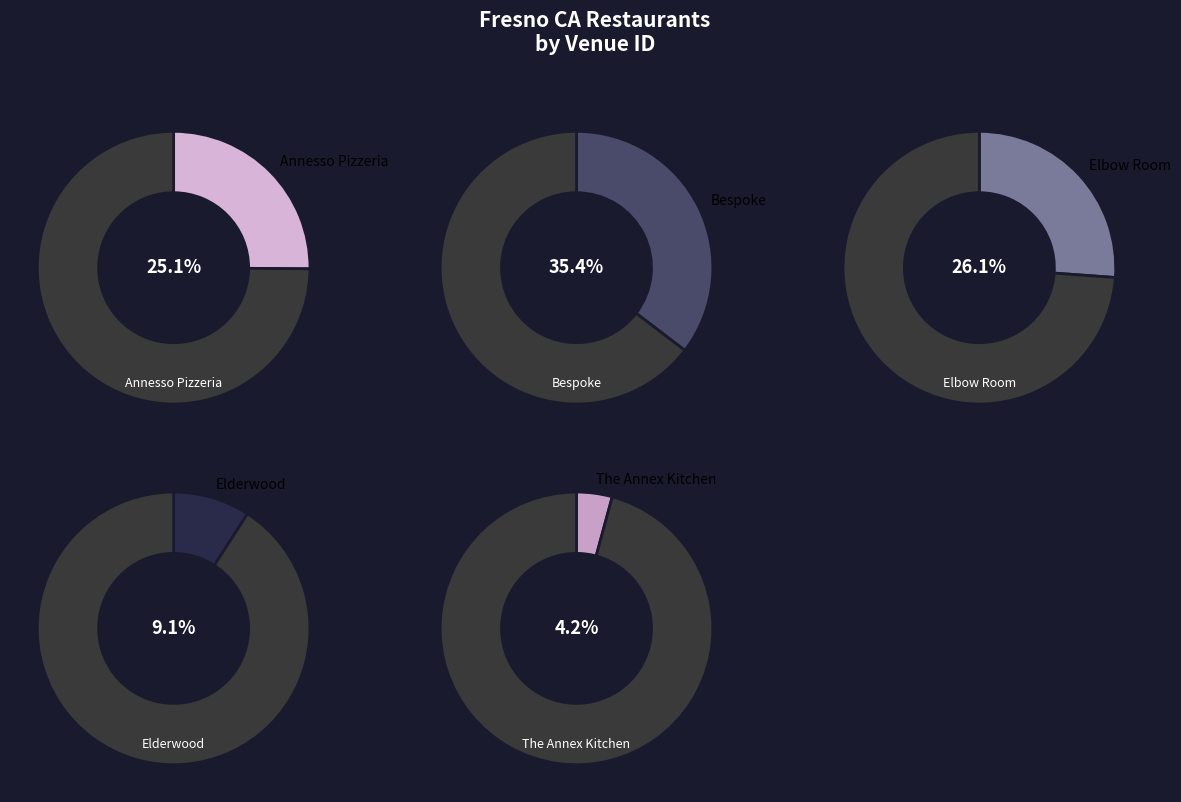

What is the largest slice in the pie chart?

Bespoke